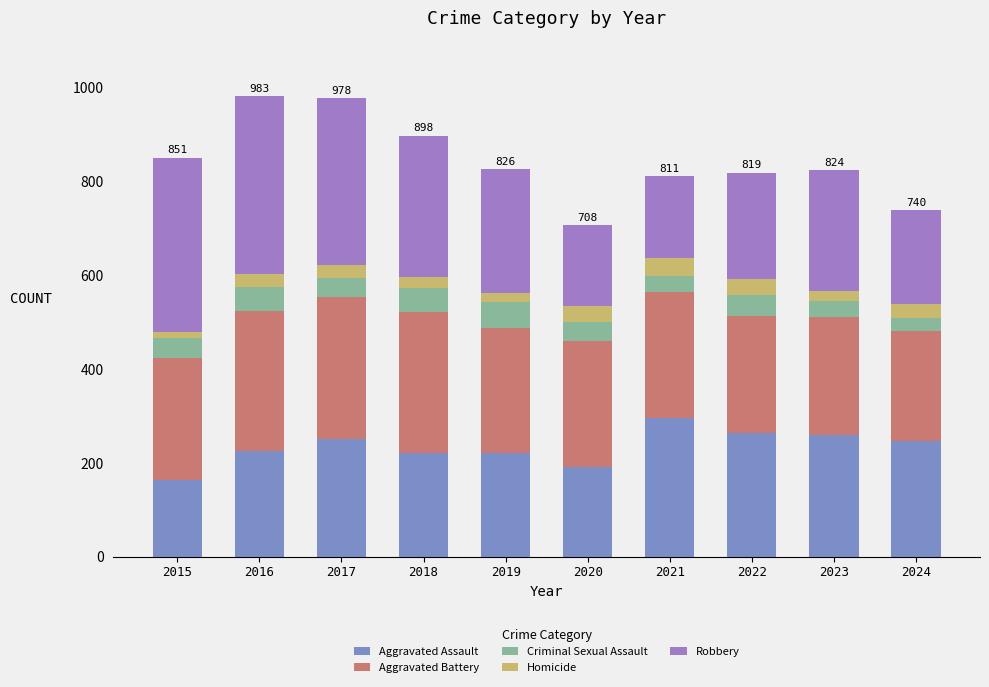

How many data points does each series have?

10